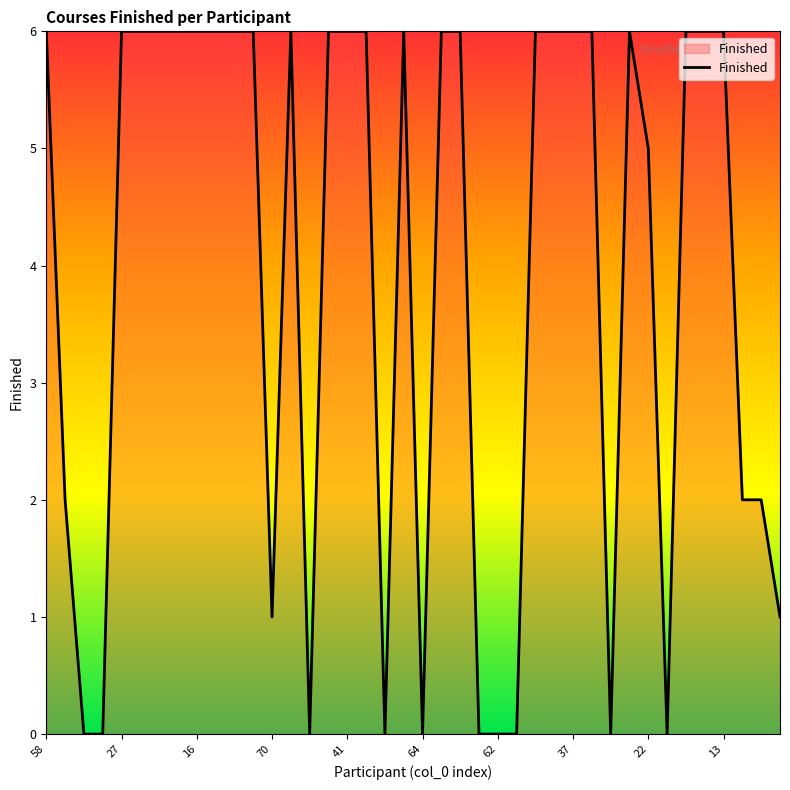

Reading left to right, list all the values displayed in this chart.

6	2	0	0	6	6	6	6	6	6	6	6	1	6	0	6	6	6	0	6	0	6	6	0	0	0	6	6	6	6	0	6	5	0	6	6	6	2	2	1